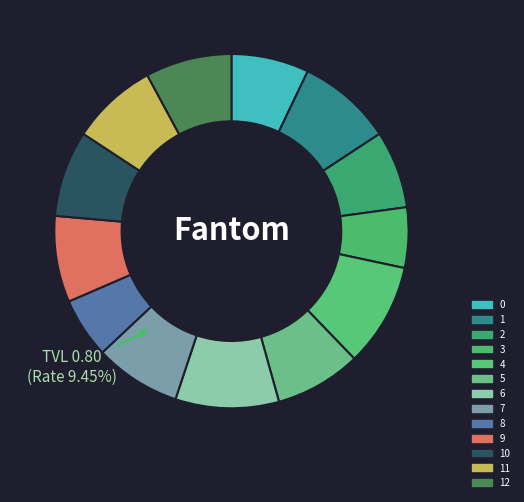

What is the change in value from 4 to 10?

-0.1